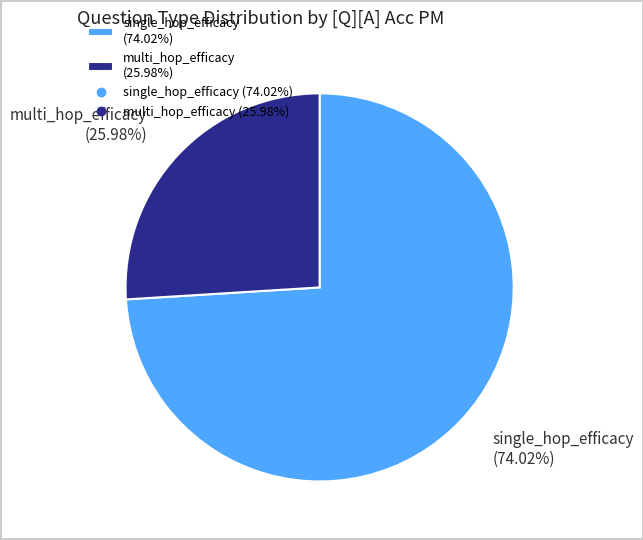

How many segments does this pie chart have?

2